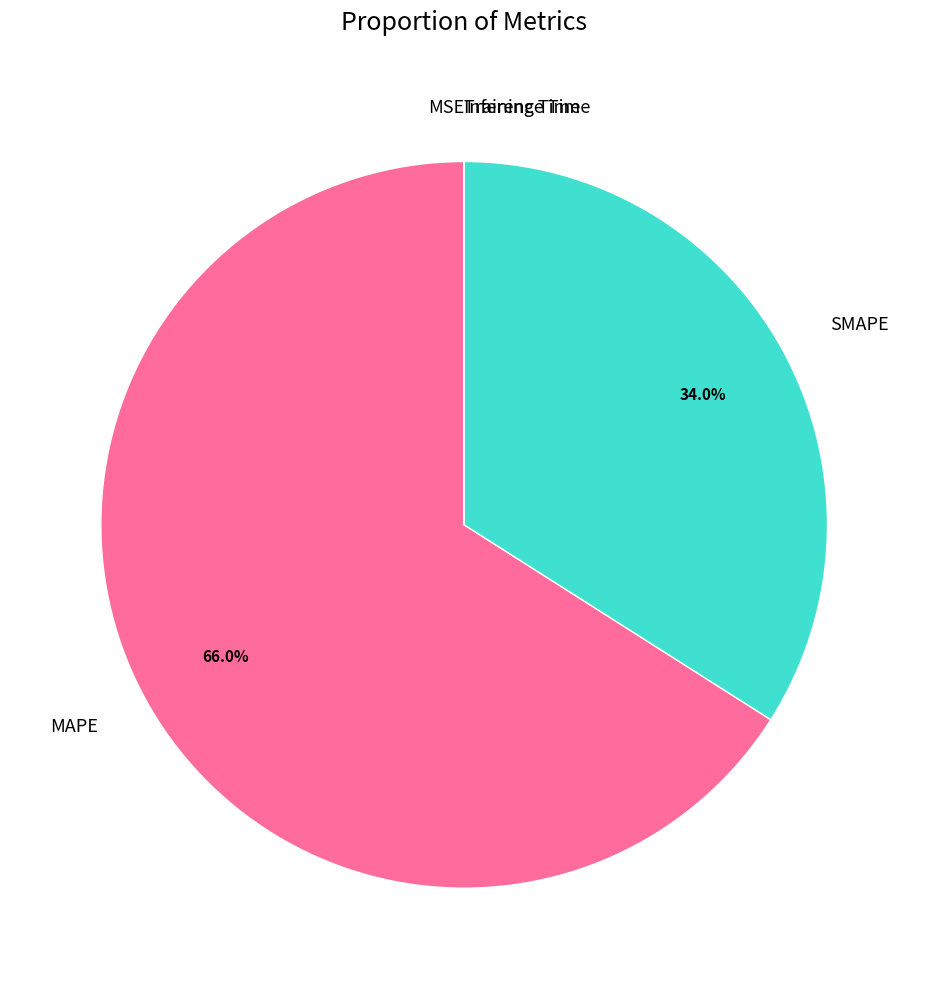

Which slice is the largest?

MAPE